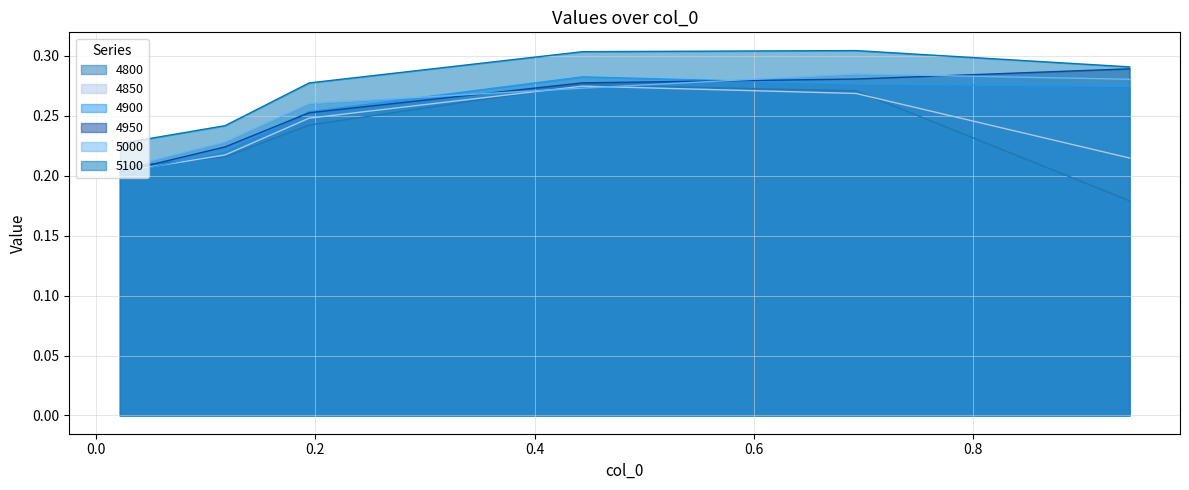

Which series has the largest total across all categories?

5100